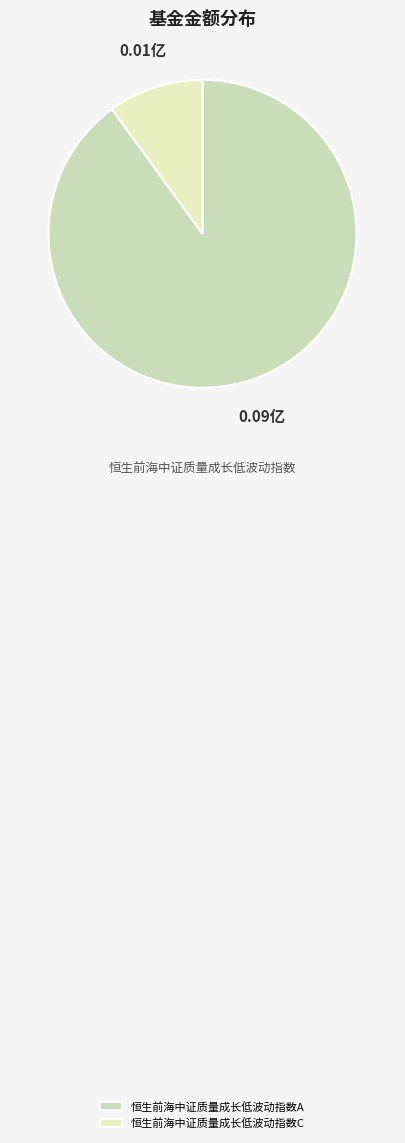

Count the number of slices in the pie.

2